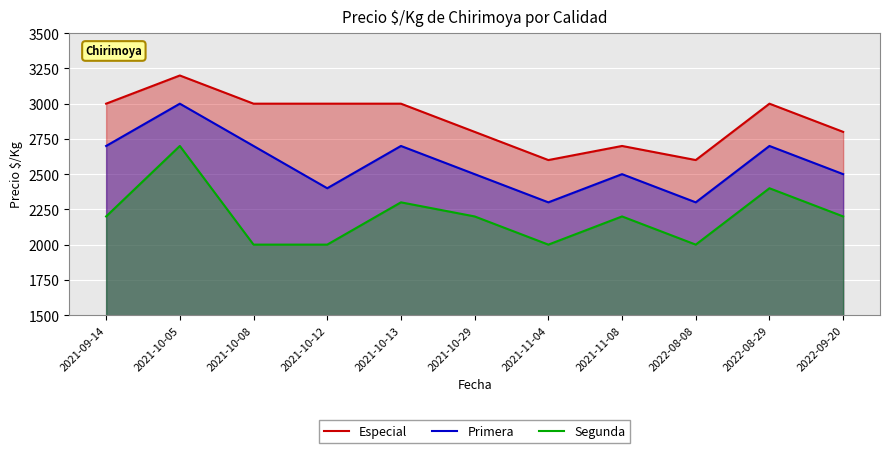

True or false: Especial has a value of 771 at 2021-11-08.

False